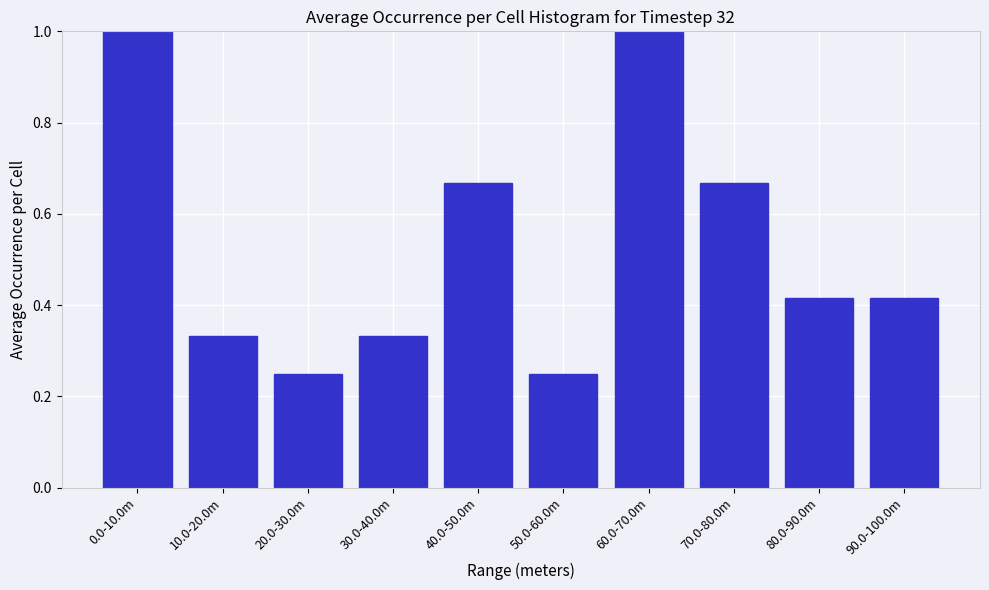

Which has a higher value, 0.0-10.0m or 90.0-100.0m?

0.0-10.0m